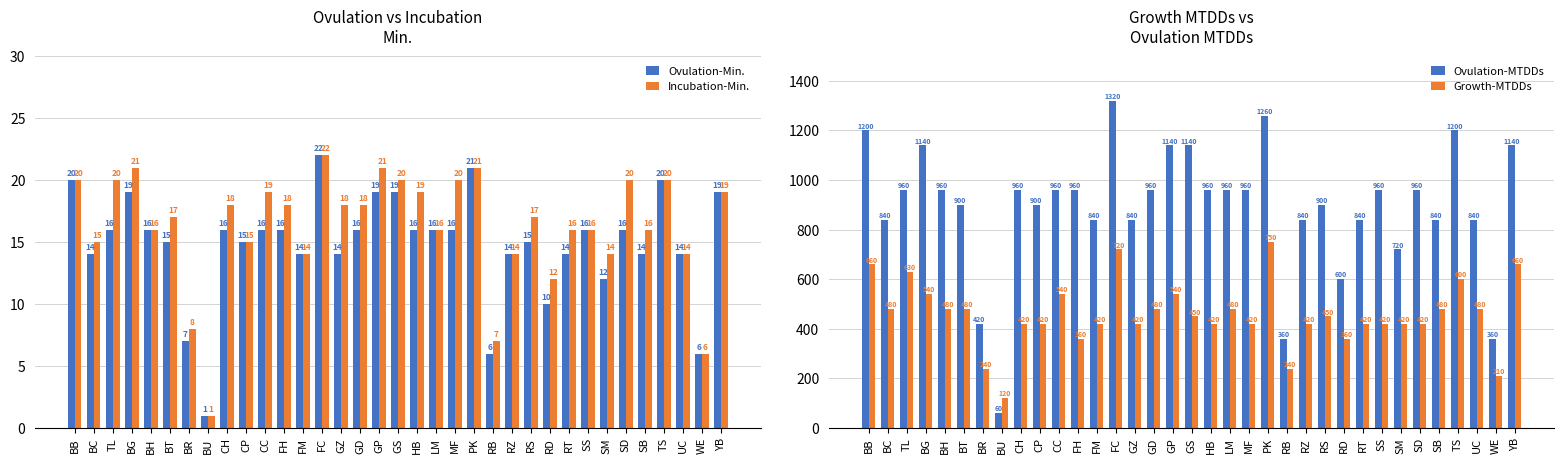

Which has a higher value, RS or LM?

LM